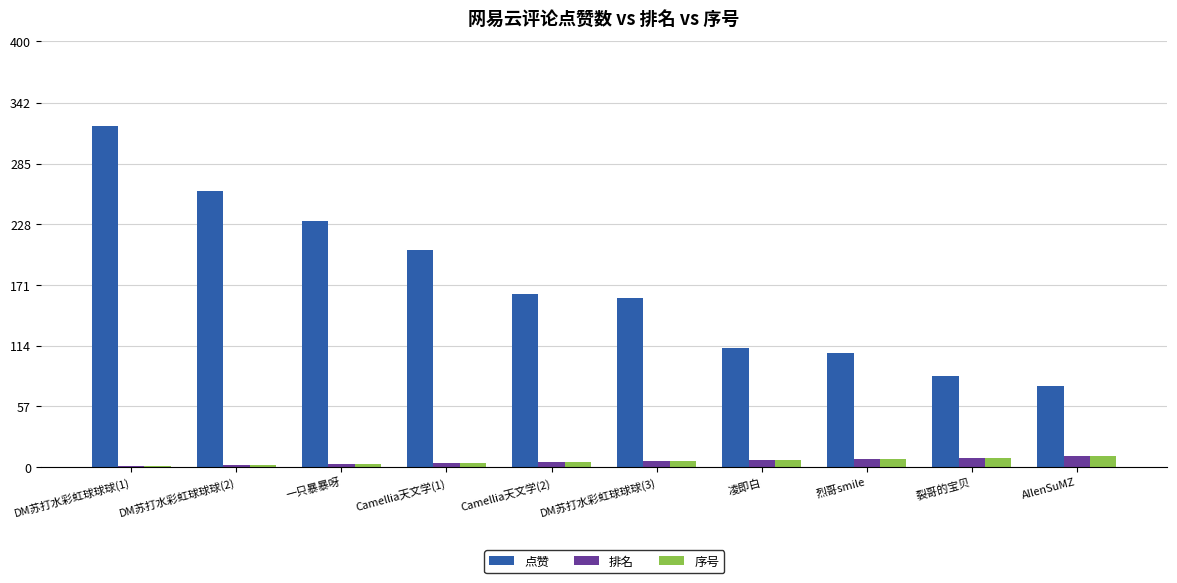

Is it true that 点赞 equals 204 at Camellia天文学(1)?

True